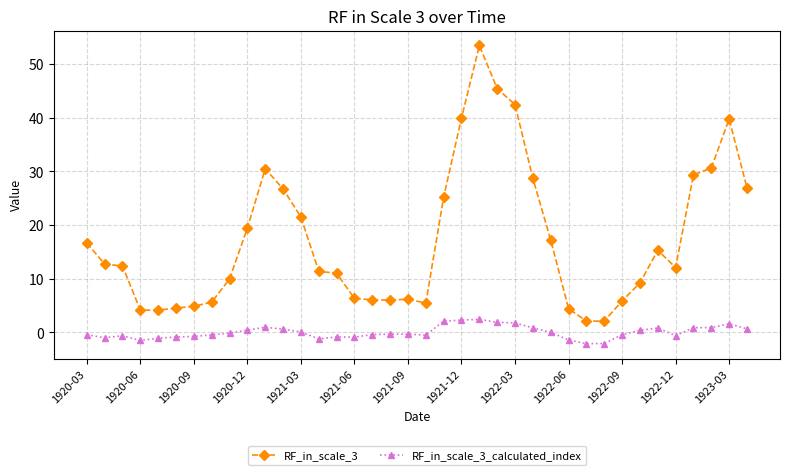

True or false: RF_in_scale_3_calculated_index and RF_in_scale_3 intersect in this chart.

False